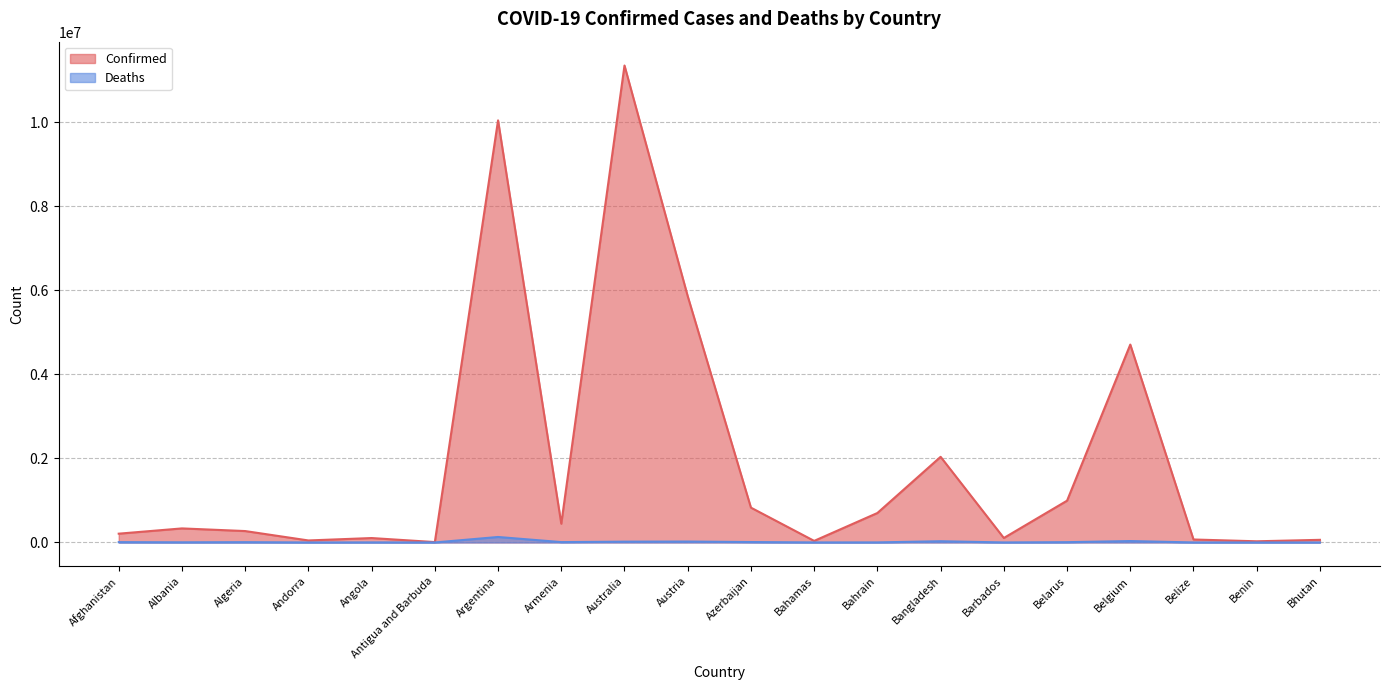

True or false: Confirmed and Deaths intersect in this chart.

False